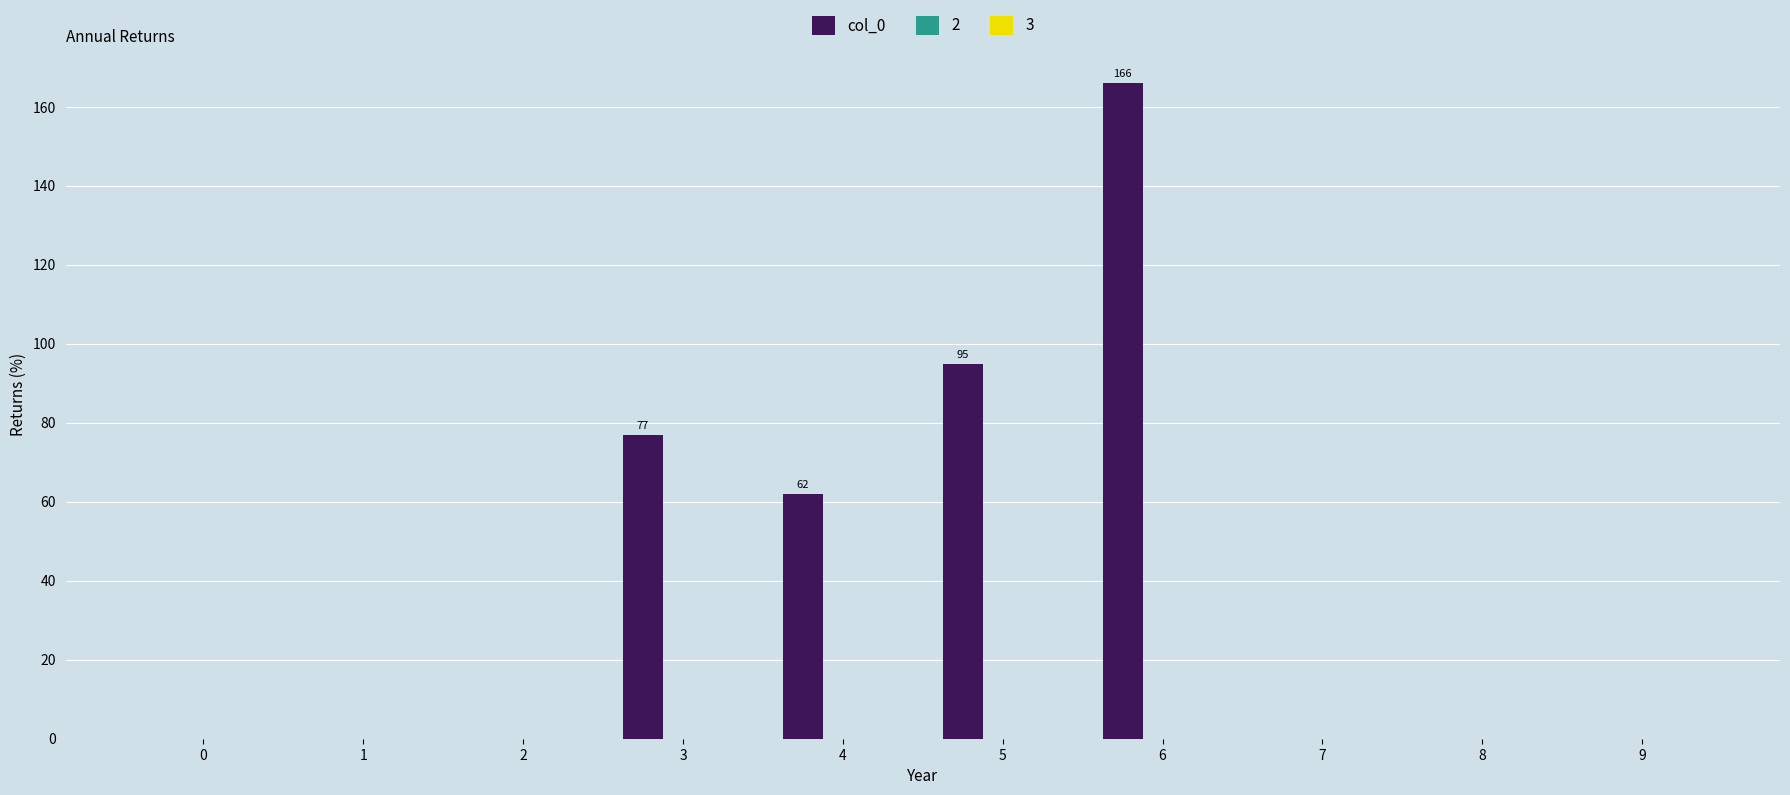

What is the maximum value shown in the chart?

166